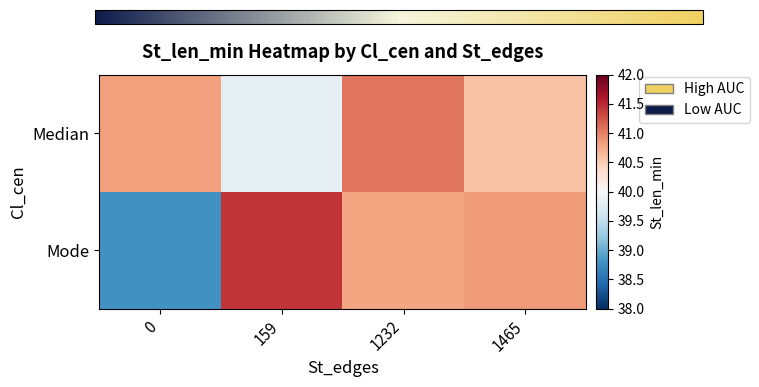

Rank the series by their maximum value, from lowest to highest.

Median, Mode